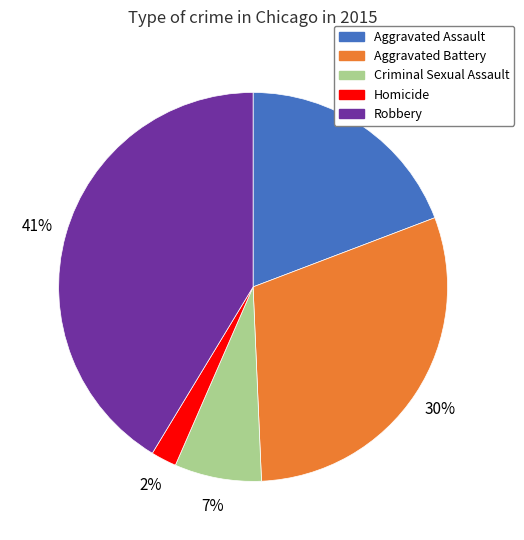

Do Aggravated Battery and Robbery together represent more than half of the pie?

Yes